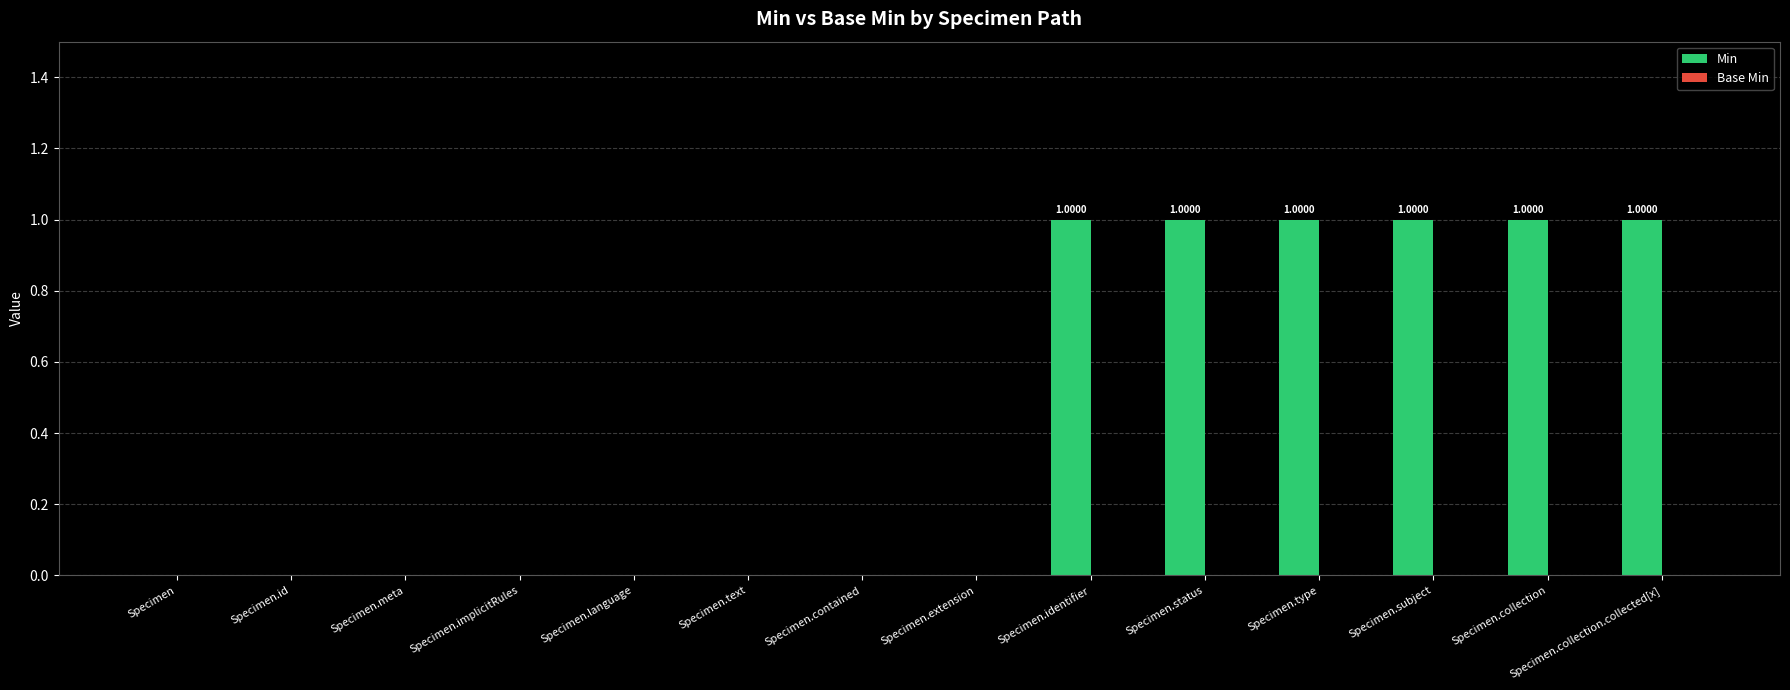

What is the sum of all values?

6